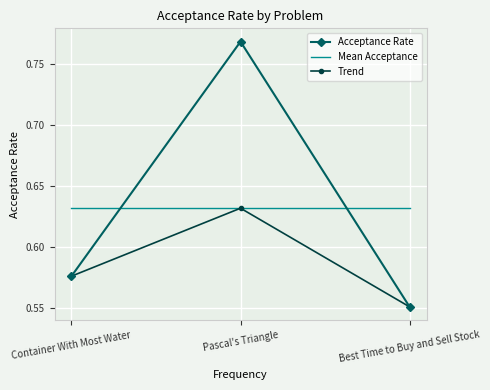

At which label is Acceptance Rate closest to 0?

Best Time to Buy and Sell Stock